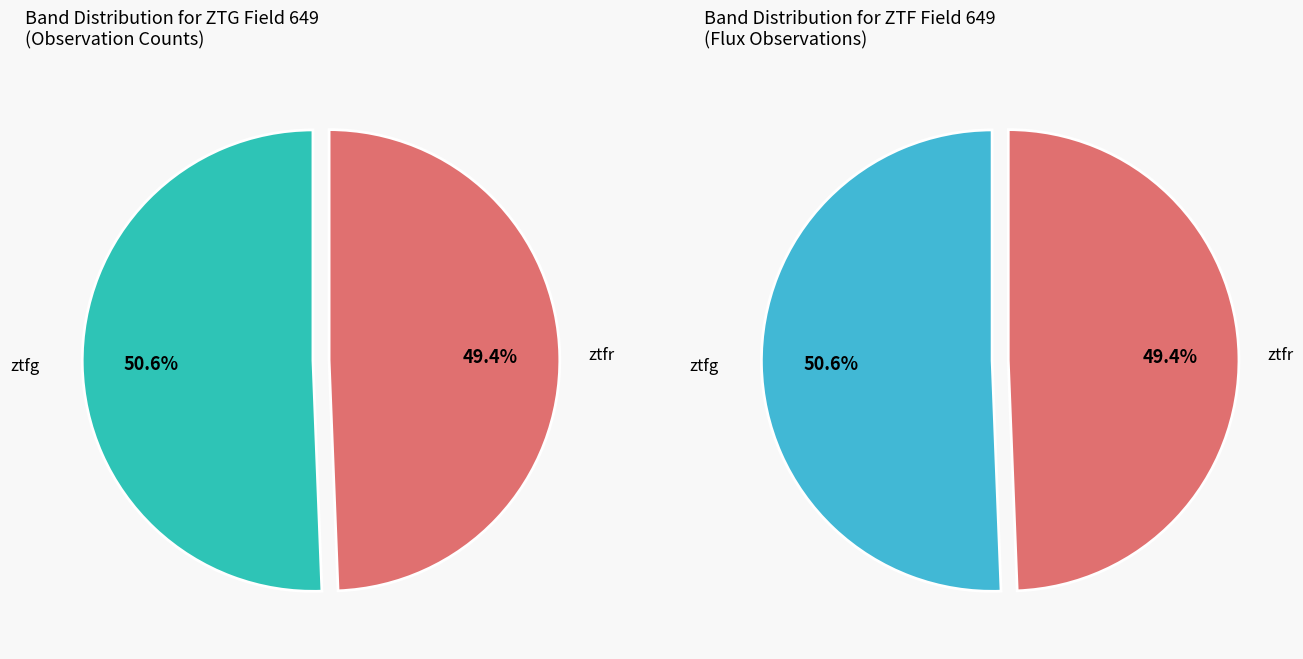

To the nearest percent, what is the average slice percentage?

50%